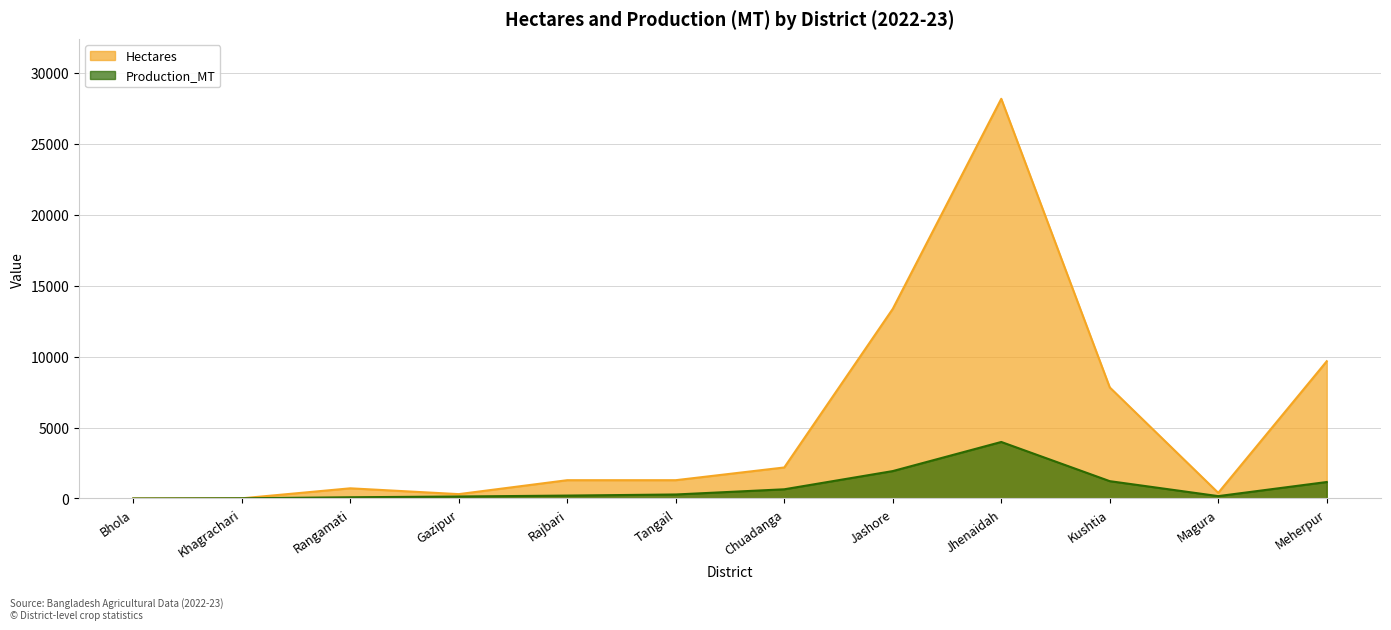

What is the value of the Production_MT point at the 6th from the left?

282.5